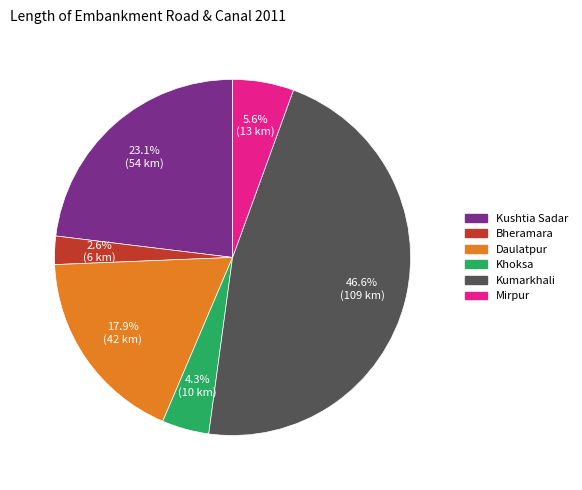

Approximately how many times larger is the value at Daulatpur compared to Kumarkhali?

0.4